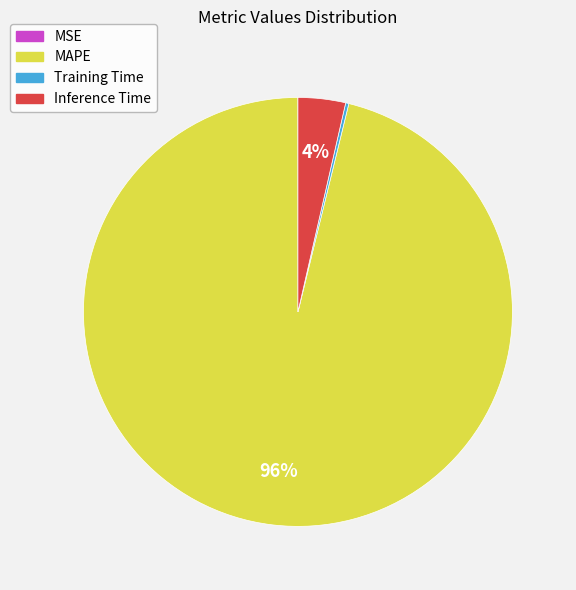

The MAPE slice represents 83% of the pie. True or false?

False